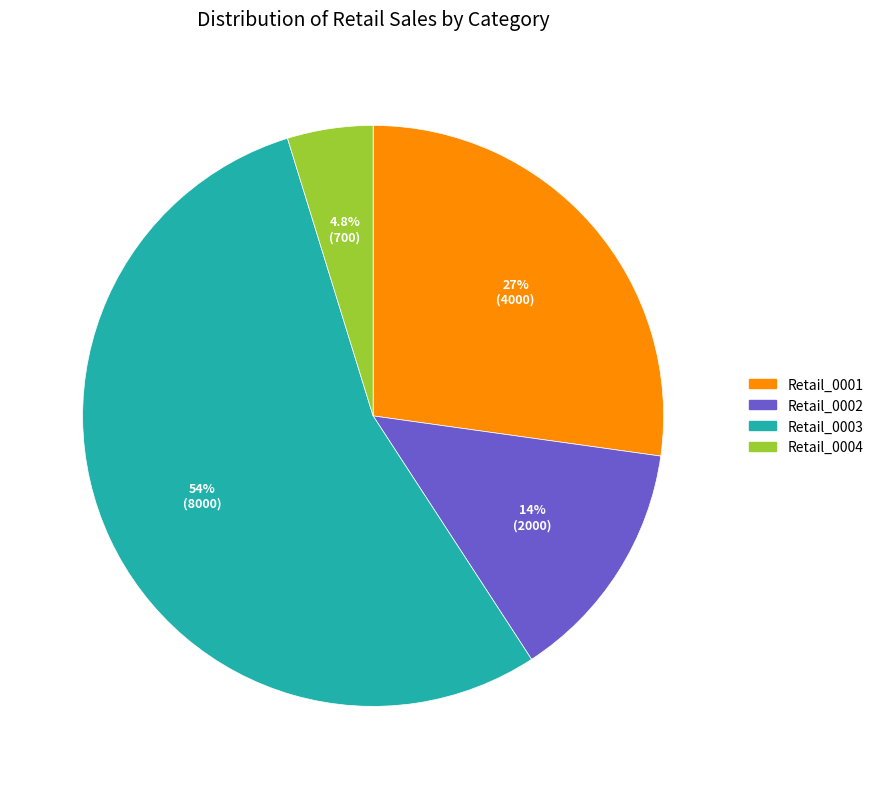

To the nearest percent, what is the combined percentage of Retail_0003 and Retail_0001?

82%